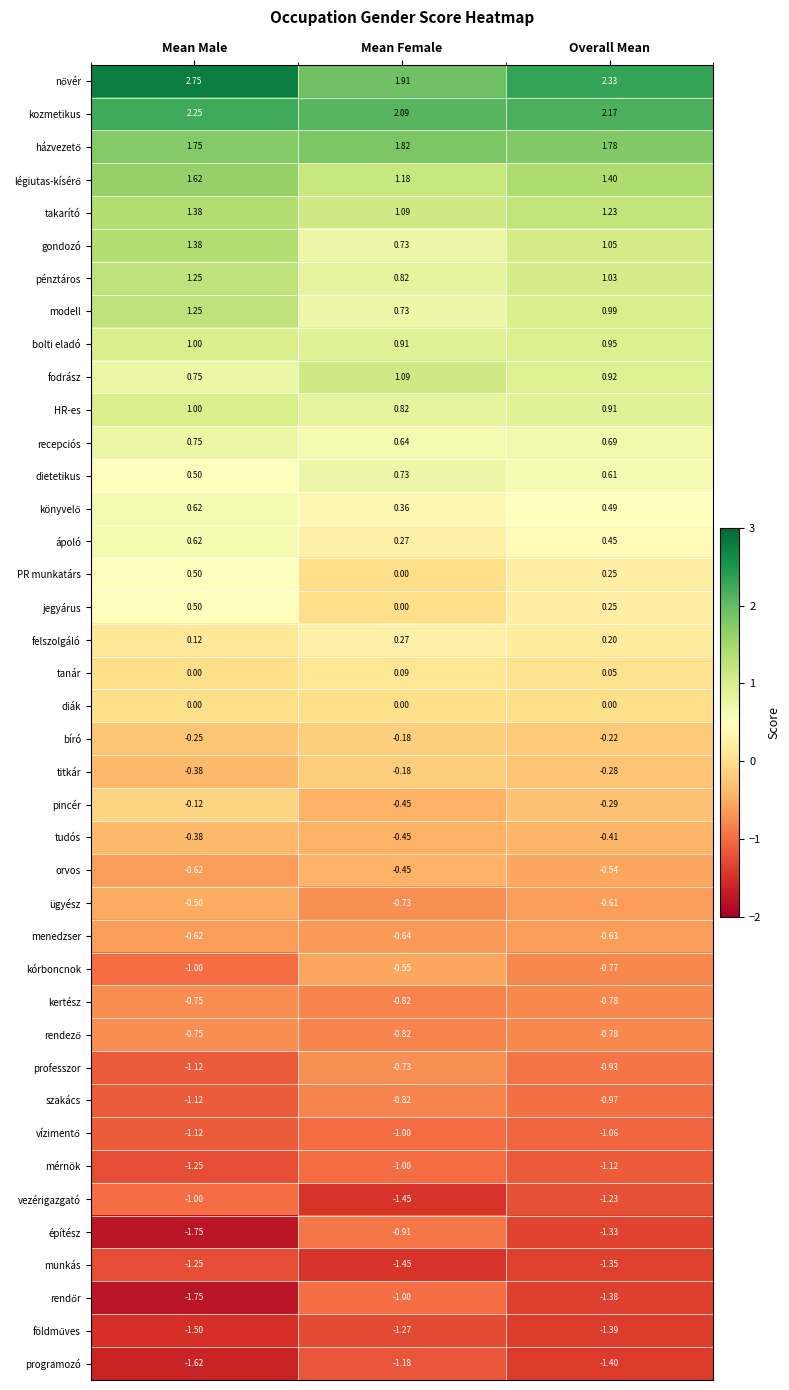

At which label is tanár closest to 0?

Mean Male